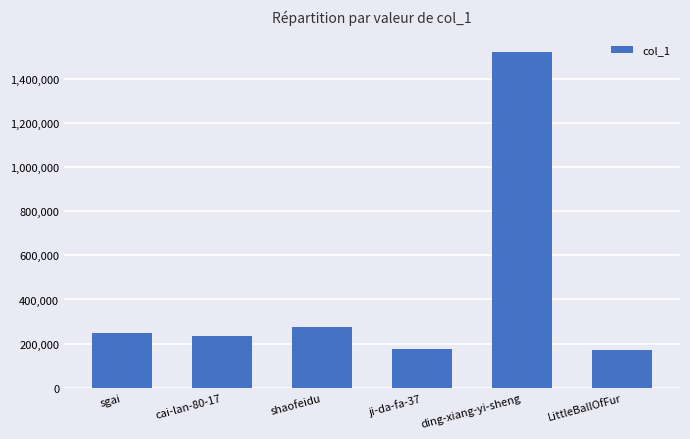

The chart shows a value of 304179 at ji-da-fa-37. True or false?

False